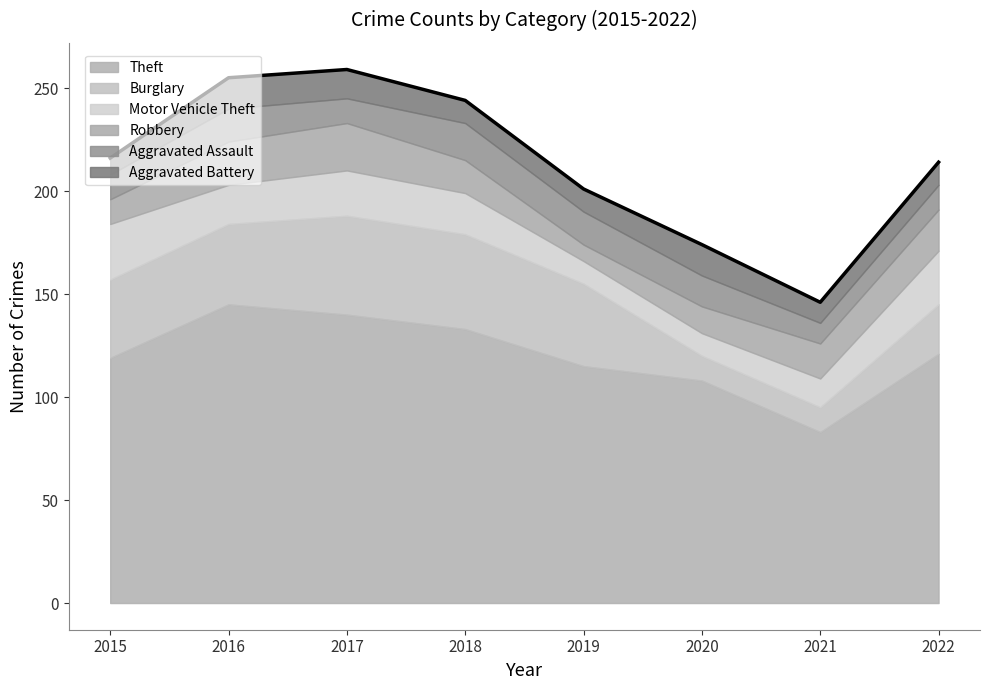

Is the value of Motor Vehicle Theft at 2017 greater than the value of Aggravated Assault at 2019?

Yes